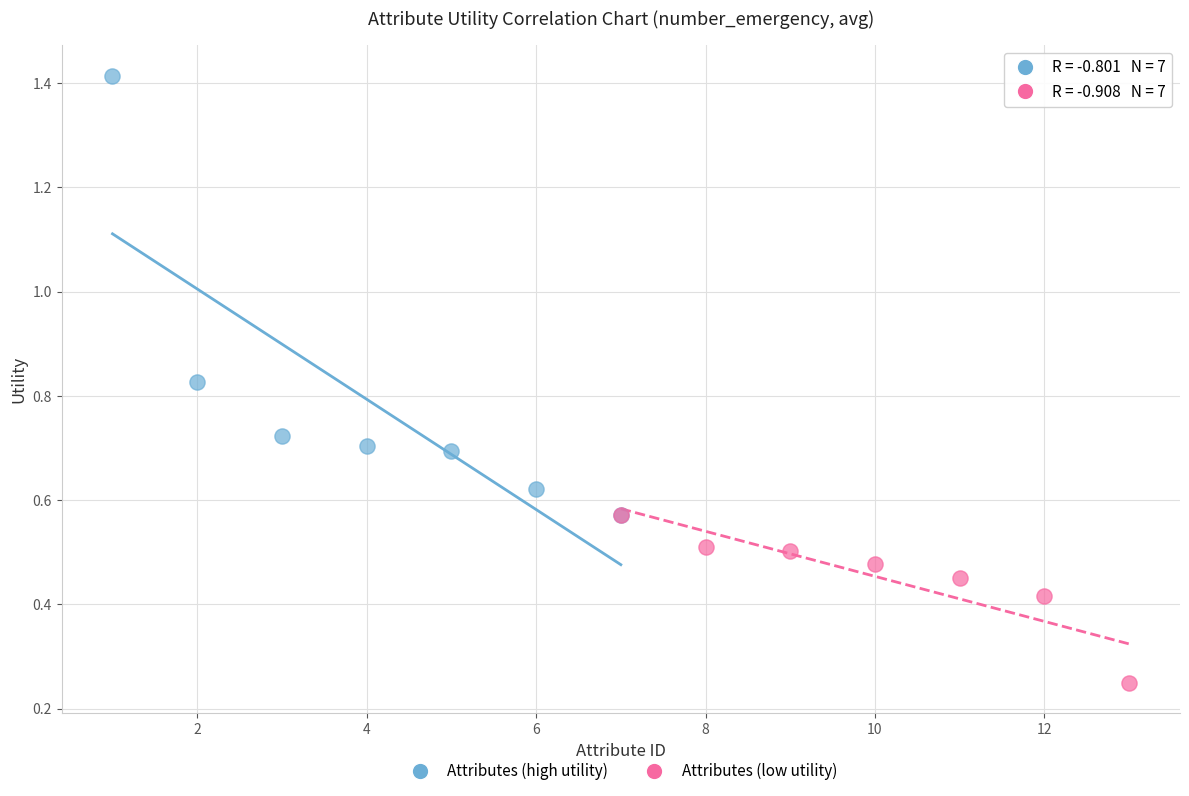

What are all the series names shown in the legend?

Attributes (high utility), Attributes (low utility)